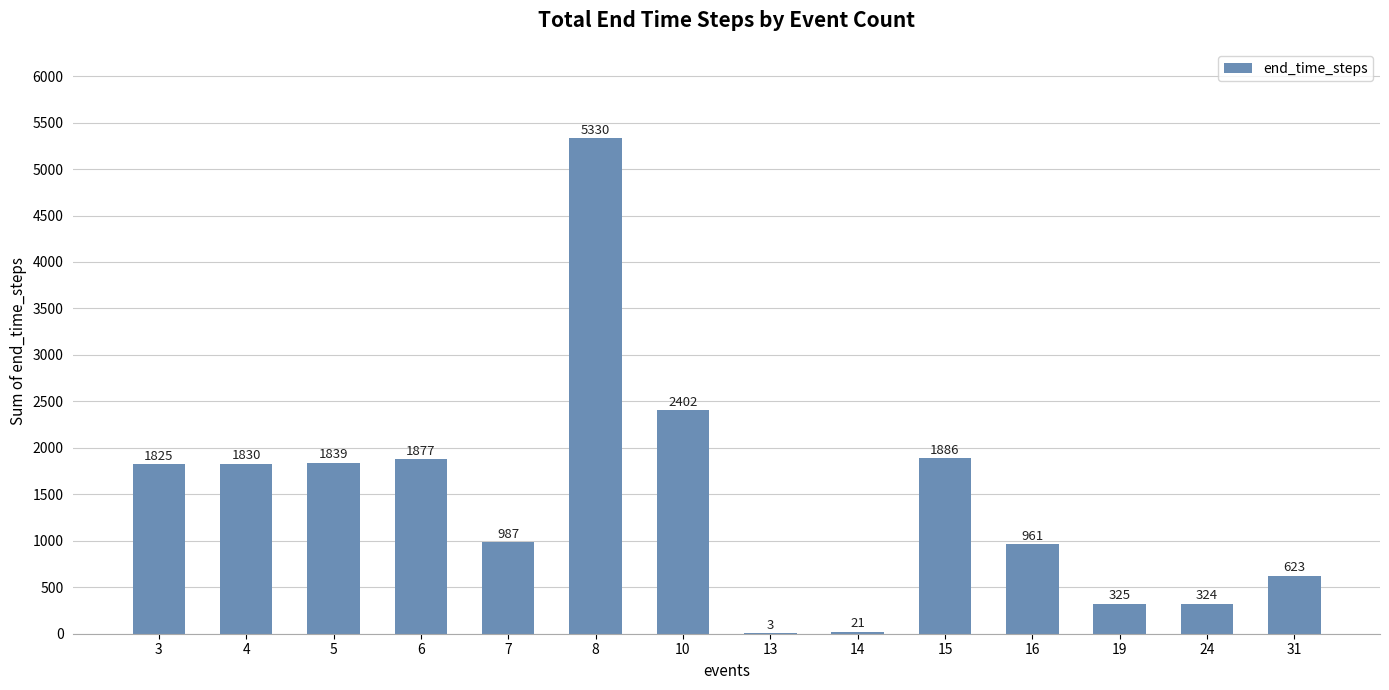

Reading left to right, list all the values displayed in this chart.

1825	1830	1839	1877	987	5330	2402	3	21	1886	961	325	324	623